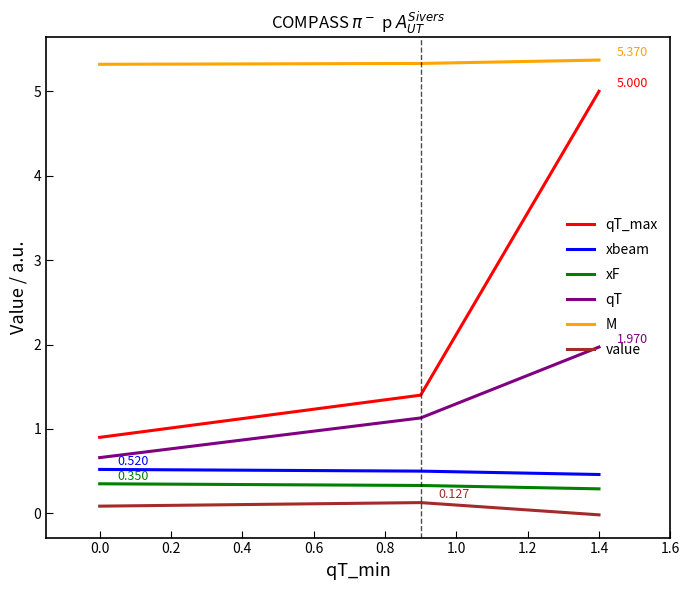

Which series has the largest range (max minus min)?

qT_max